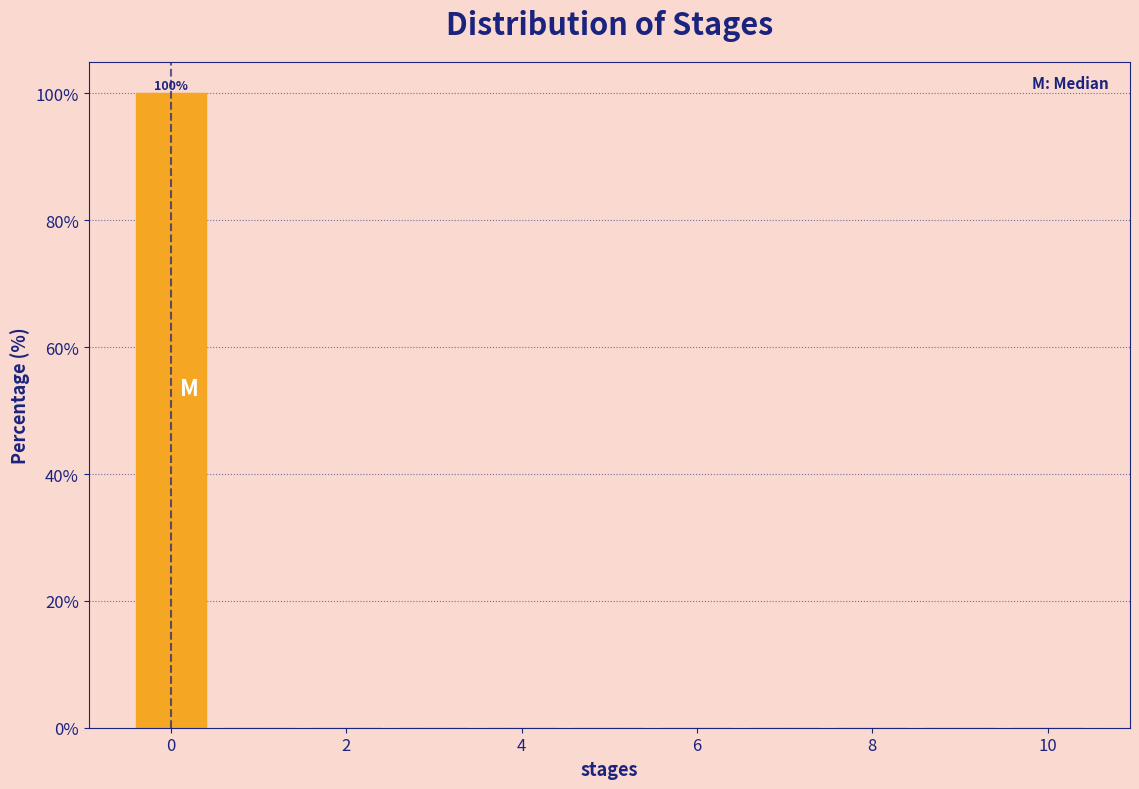

Which range on the x-axis has the tallest bar?

-0.5 to 0.5